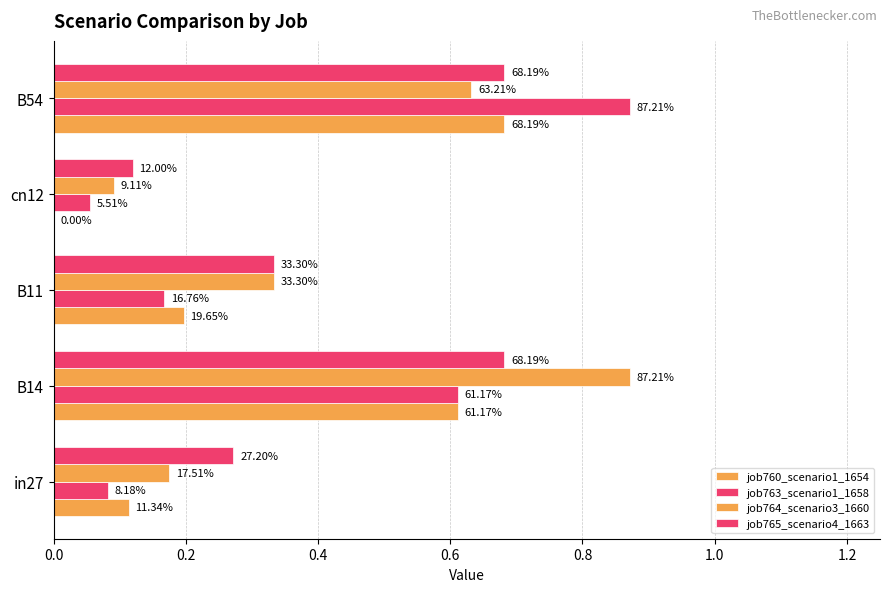

What is the difference between the maximum and minimum values in the job764_scenario3_1660 series?

0.8